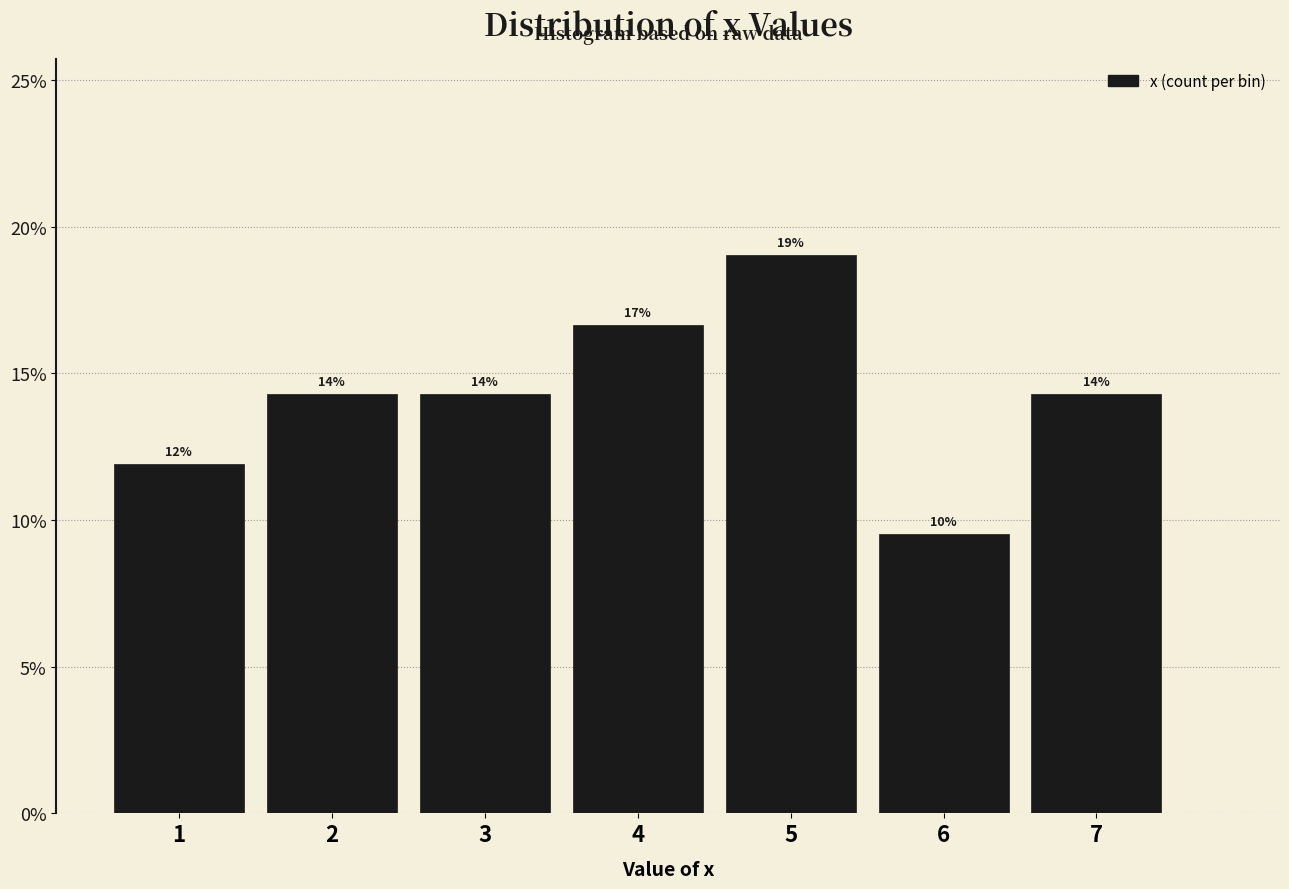

Are the bars horizontal?

No